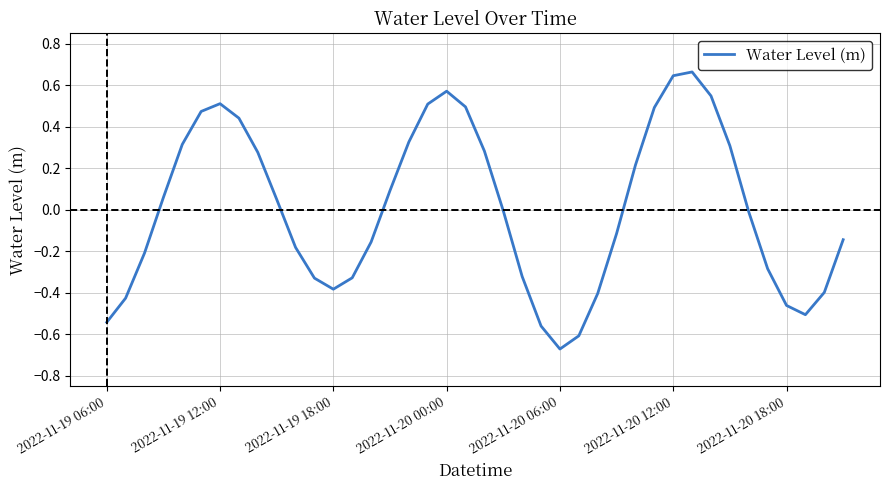

What is the difference between the maximum and minimum values?

1.3